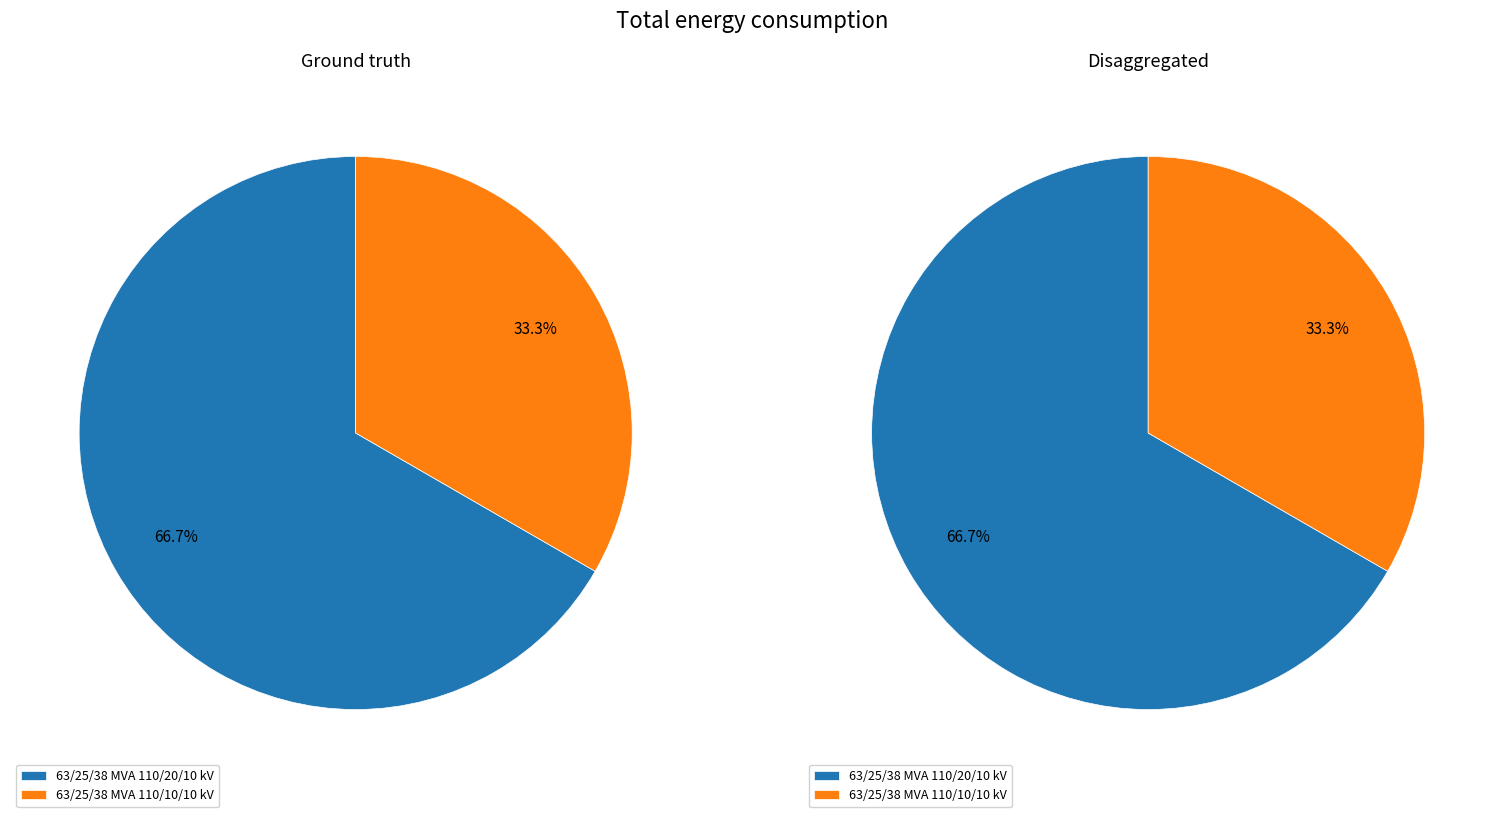

Is it true that 63/25/38 MVA 110/20/10 kV is 73% of the pie?

False